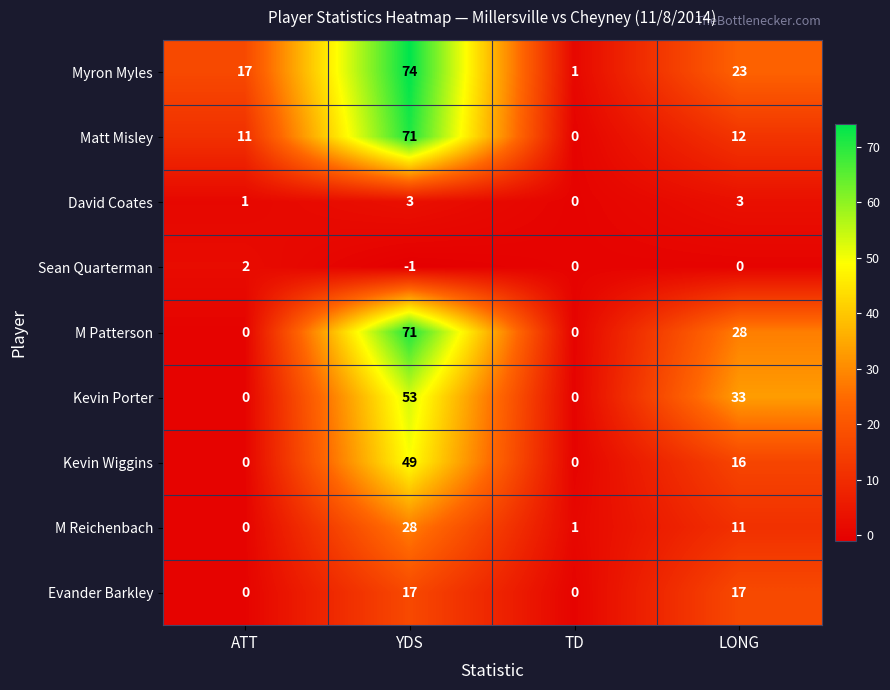

True or false: Kevin Wiggins has a value of 16 at LONG.

True